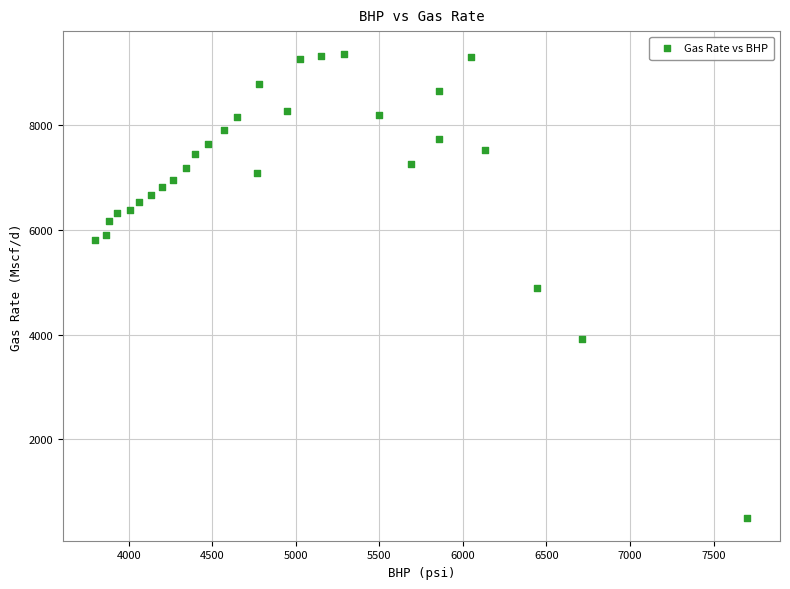

What is the range of X values (max minus min)?

3901.3